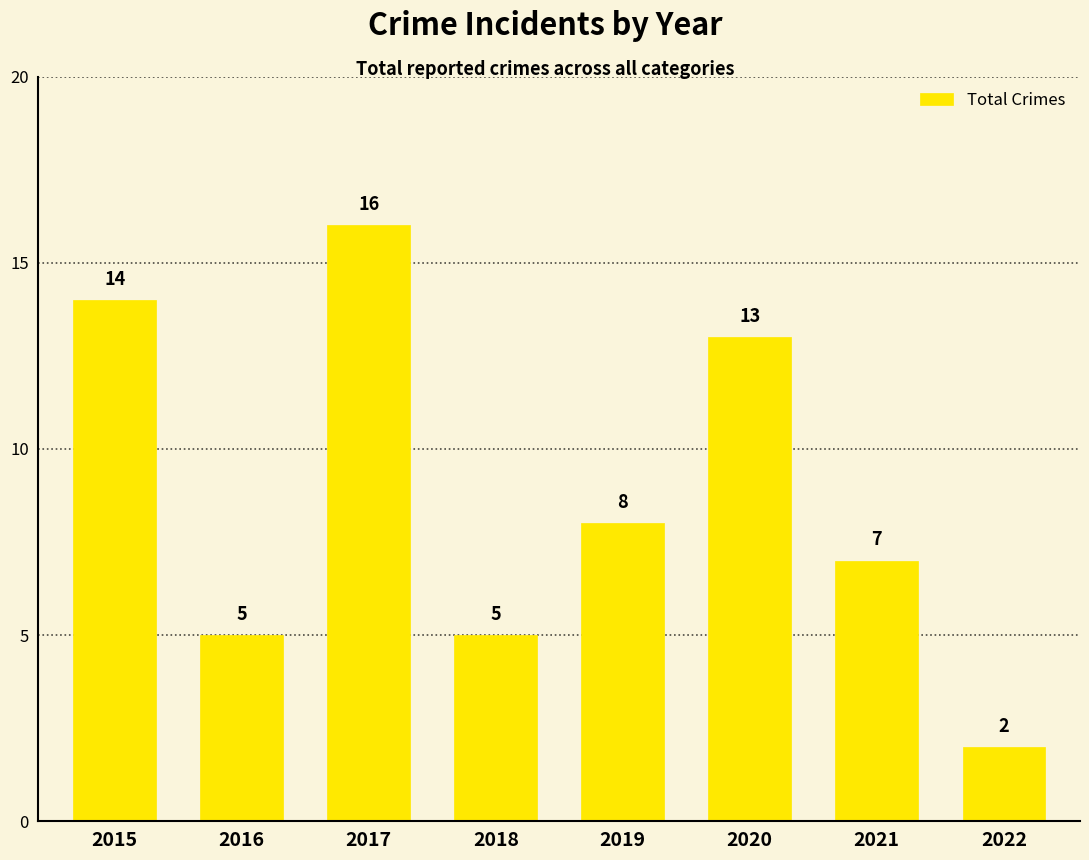

How many data points are less than 8?

4